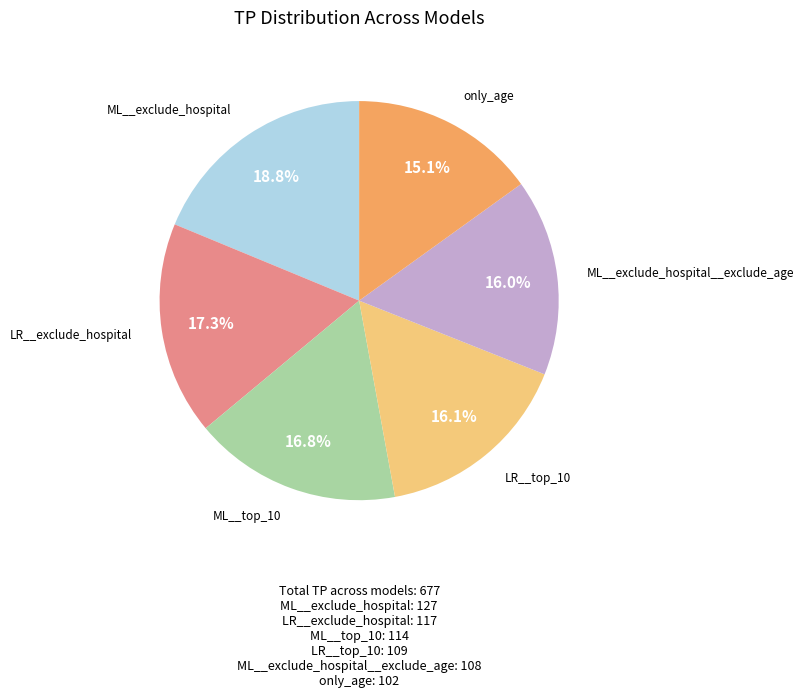

Do ML__exclude_hospital__exclude_age and LR__top_10 together represent more than half of the pie?

No